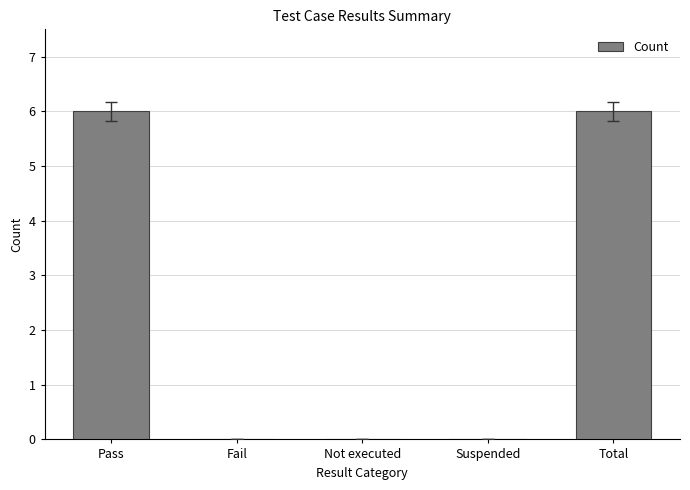

What is the maximum value shown in the chart?

6